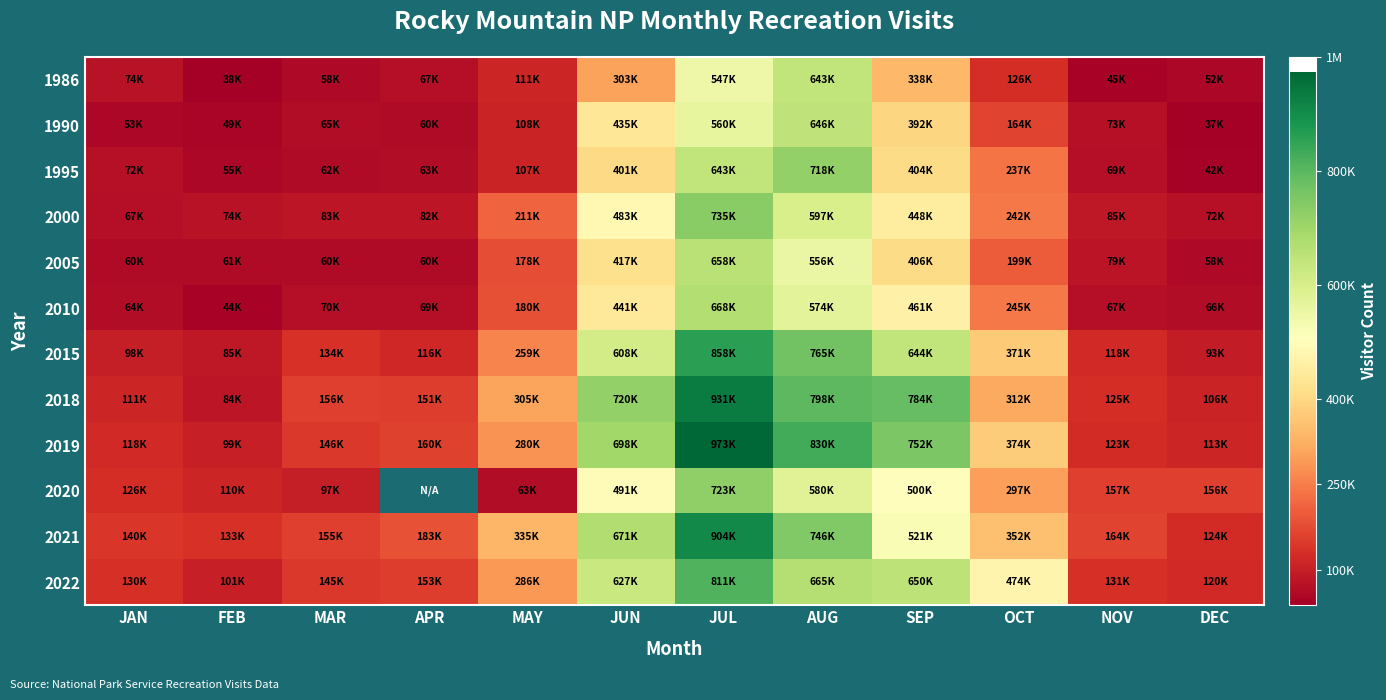

Which series has the largest total across all categories?

2019